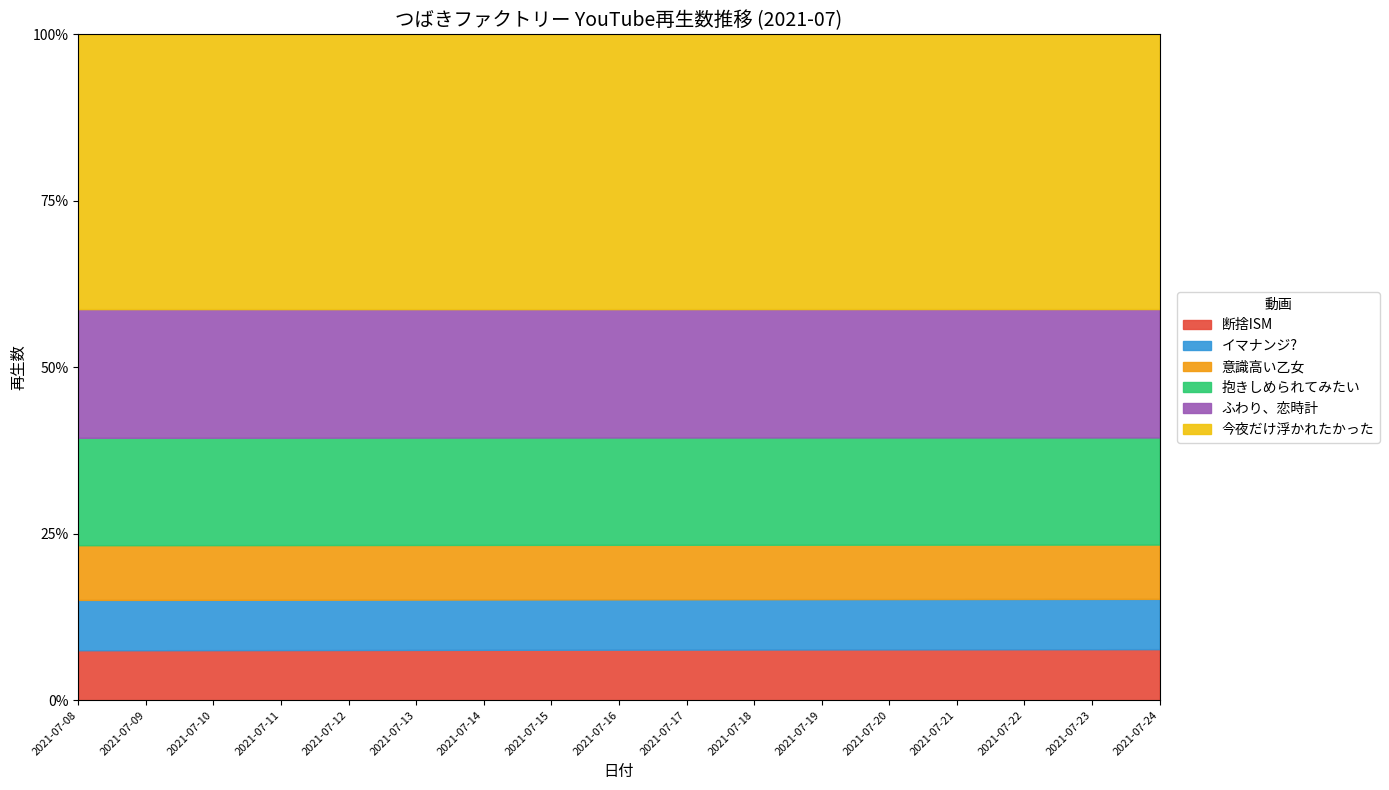

Reading right to left, list all the values displayed in this chart.

断捨ISM: 694541	693067	691585	689788	688059	686279	684347	682310	680390	678552	676564	674650	672768	670915	669089	667661	667644
イマナンジ?: 684833	684137	683375	682529	681707	680816	679956	679058	678220	677373	676475	675645	674778	673950	673020	672373	672361
意識高い乙女: 739068	738591	738105	737603	737115	736600	736108	735553	734950	734390	733849	733360	732823	732217	731696	731262	731256
抱きしめられてみたい: 1457920	1456632	1455252	1453817	1452408	1450831	1449313	1447630	1445983	1444353	1442708	1441223	1439696	1438113	1436636	1435622	1435606
ふわり、恋時計: 1748316	1746661	1744820	1742616	1740364	1738004	1735730	1733283	1730550	1728051	1726363	1725021	1723580	1722096	1720594	1719474	1719463
今夜だけ浮かれたかった: 3740236	3736179	3732001	3727310	3722779	3717996	3713317	3708288	3703396	3698828	3693942	3689446	3685107	3680488	3675638	3672401	3672372